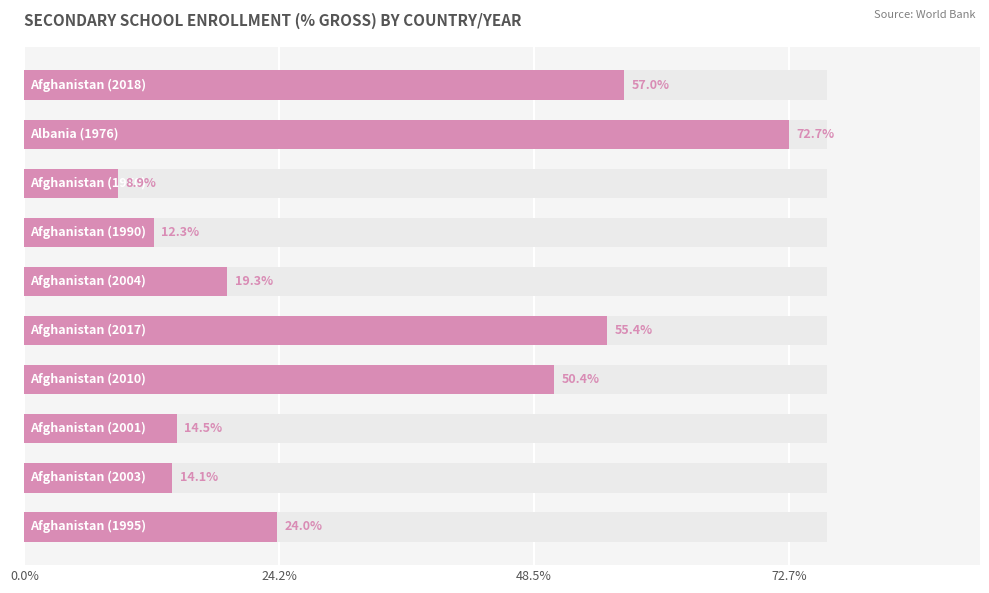

The chart shows a value of 86.9 at 5. True or false?

False